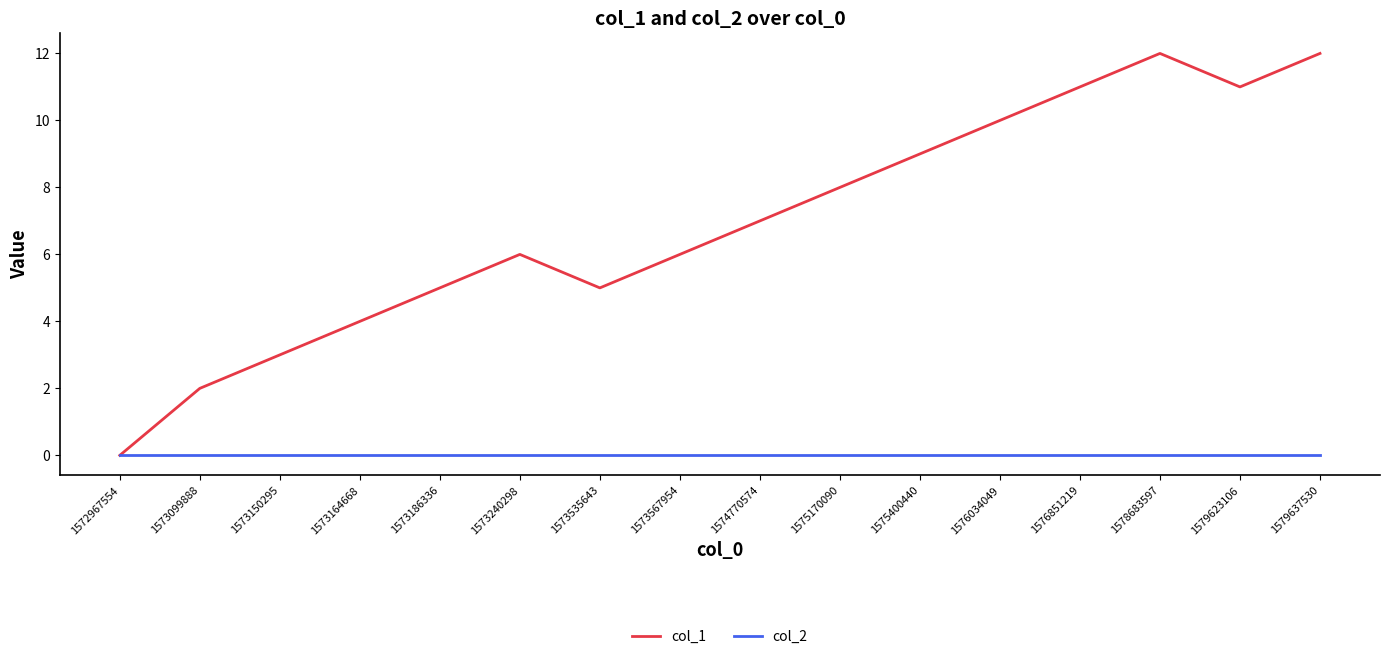

The col_2 series shows 0 at 1574770574. True or false?

True